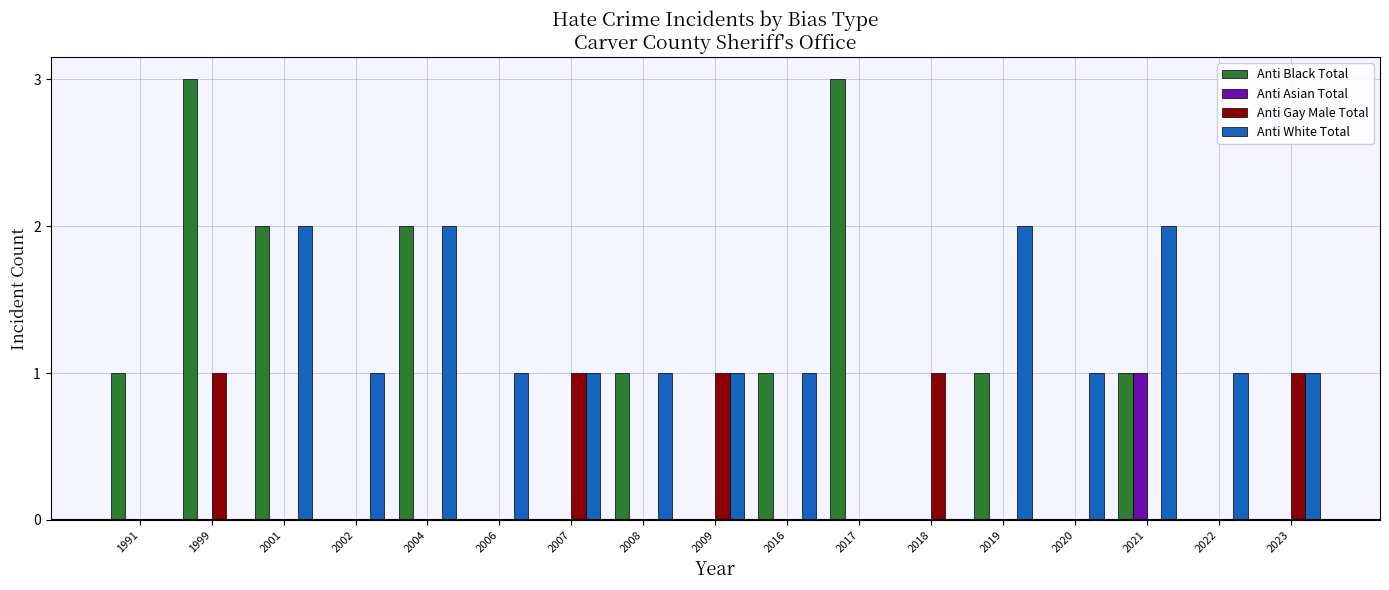

Reading left to right, transcribe all the data shown in this chart.

Anti Black Total: 1991=1	1999=3	2001=2	2002=0	2004=2	2006=0	2007=0	2008=1	2009=0	2016=1	2017=3	2018=0	2019=1	2020=0	2021=1	2022=0	2023=0
Anti Asian Total: 1991=0	1999=0	2001=0	2002=0	2004=0	2006=0	2007=0	2008=0	2009=0	2016=0	2017=0	2018=0	2019=0	2020=0	2021=1	2022=0	2023=0
Anti Gay Male Total: 1991=0	1999=1	2001=0	2002=0	2004=0	2006=0	2007=1	2008=0	2009=1	2016=0	2017=0	2018=1	2019=0	2020=0	2021=0	2022=0	2023=1
Anti White Total: 1991=0	1999=0	2001=2	2002=1	2004=2	2006=1	2007=1	2008=1	2009=1	2016=1	2017=0	2018=0	2019=2	2020=1	2021=2	2022=1	2023=1